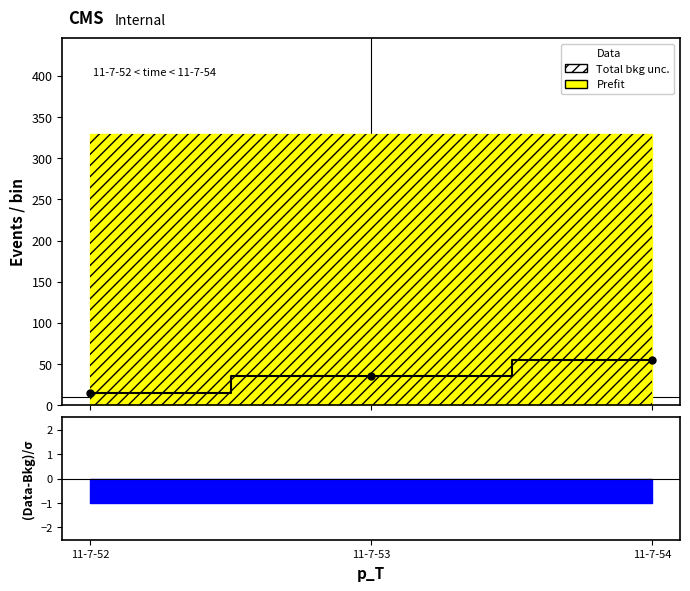

Rank the categories by value from highest to lowest.

11-7-54, 11-7-53, 11-7-52